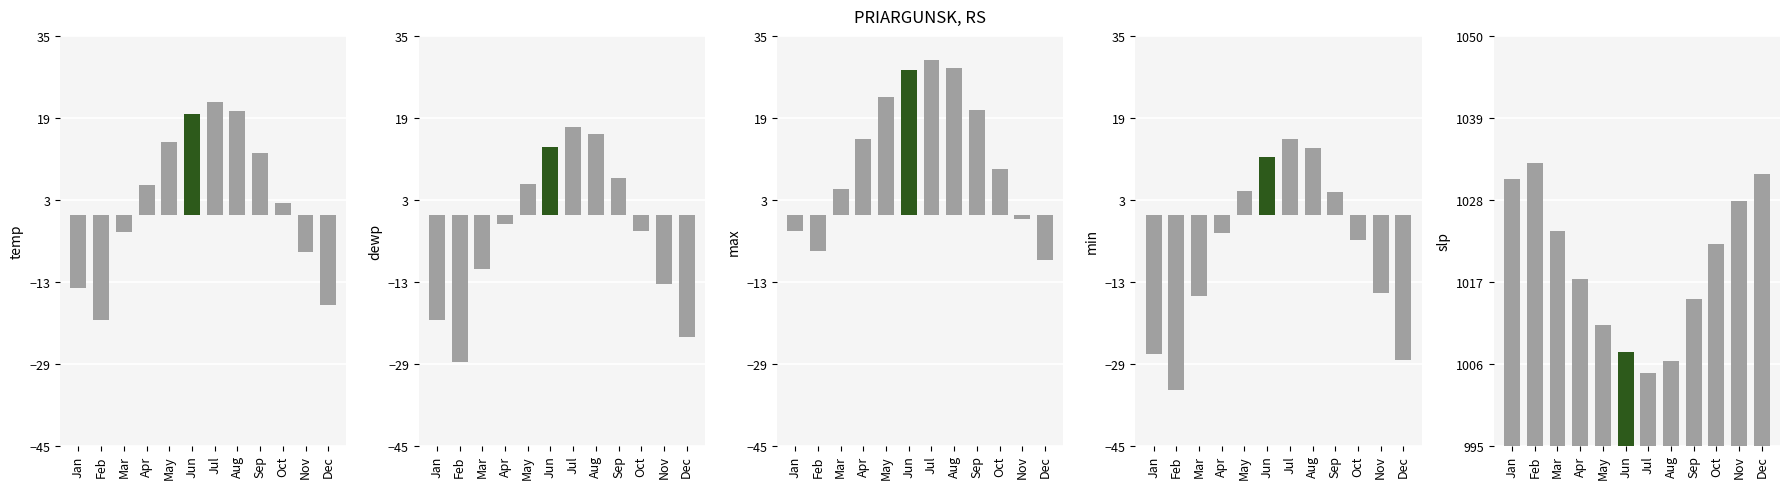

What is the value of the MIN bar at the 11th from the left?

-16.3